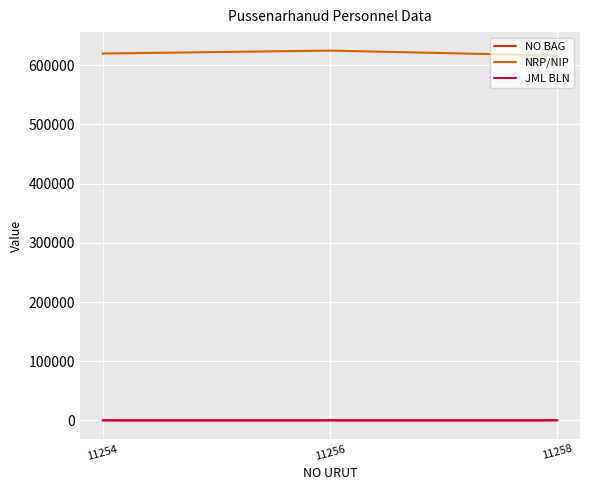

Is the value of NO BAG at 11256 greater than the value of NRP/NIP at 11258?

No